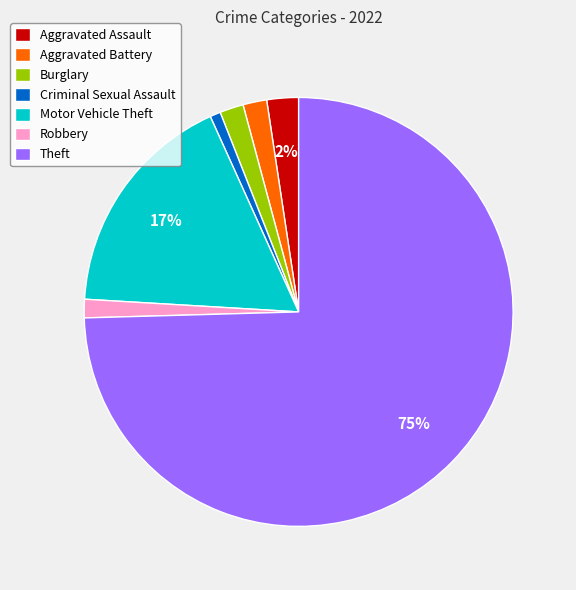

Does any single category account for the majority?

Yes